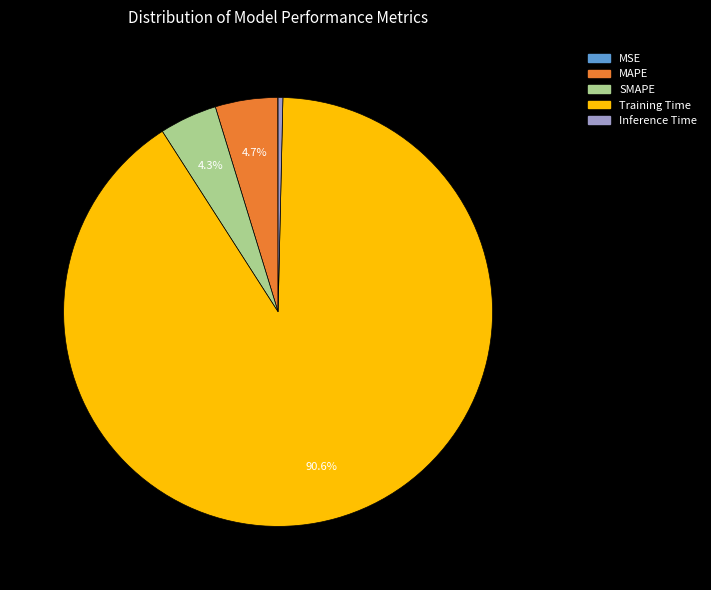

Between Inference Time and MAPE, which is larger?

MAPE